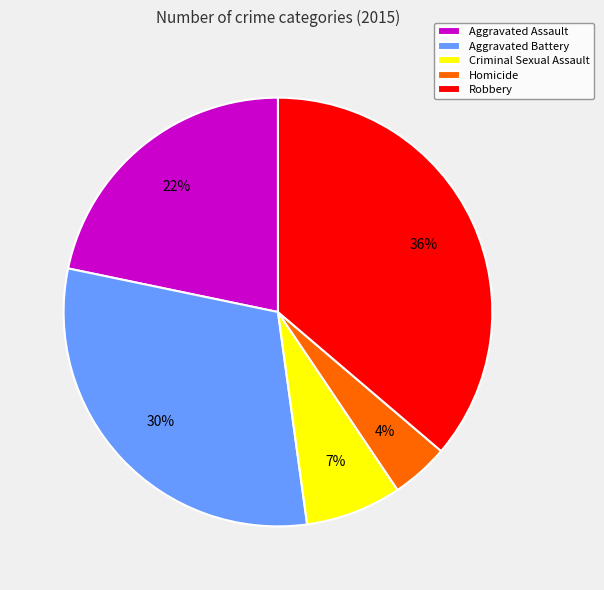

Does Robbery represent more than half of the total?

No